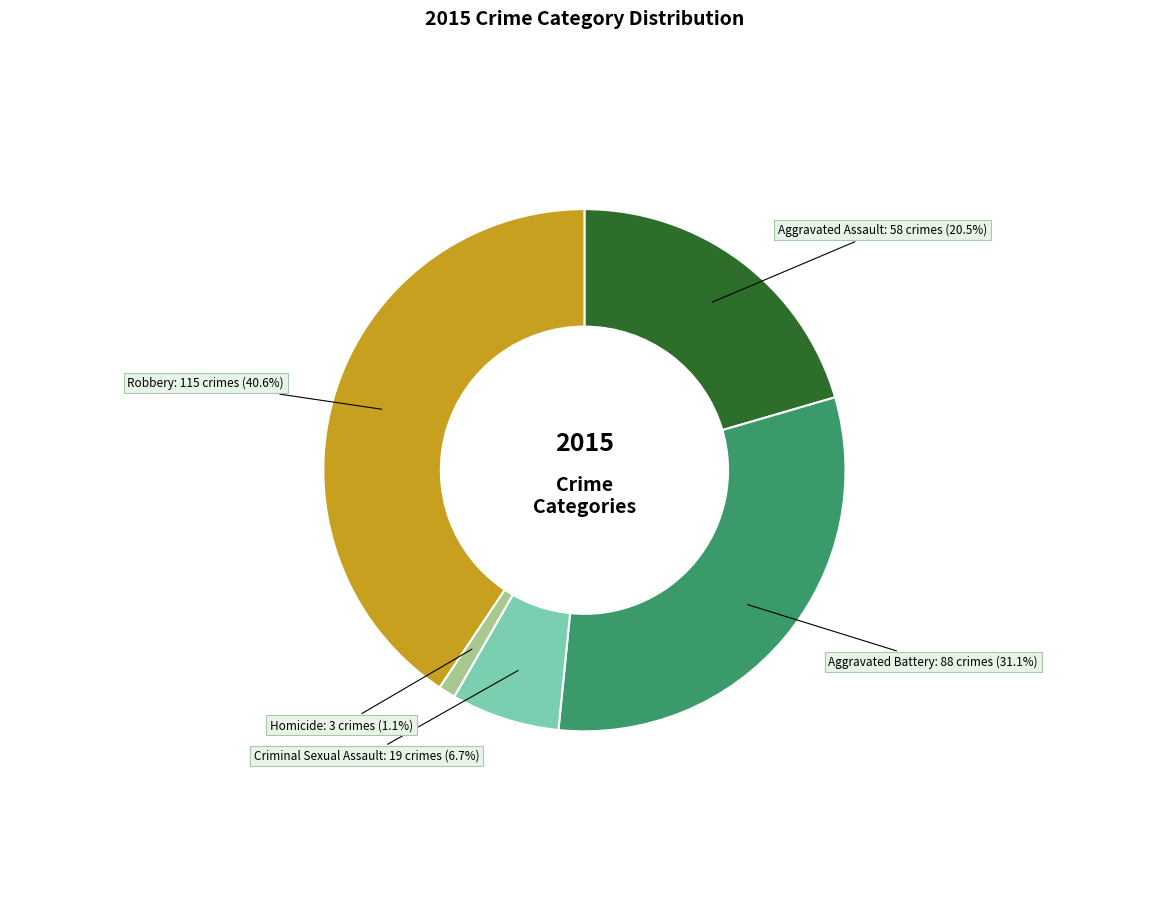

To the nearest percent, what is the average slice percentage?

20%